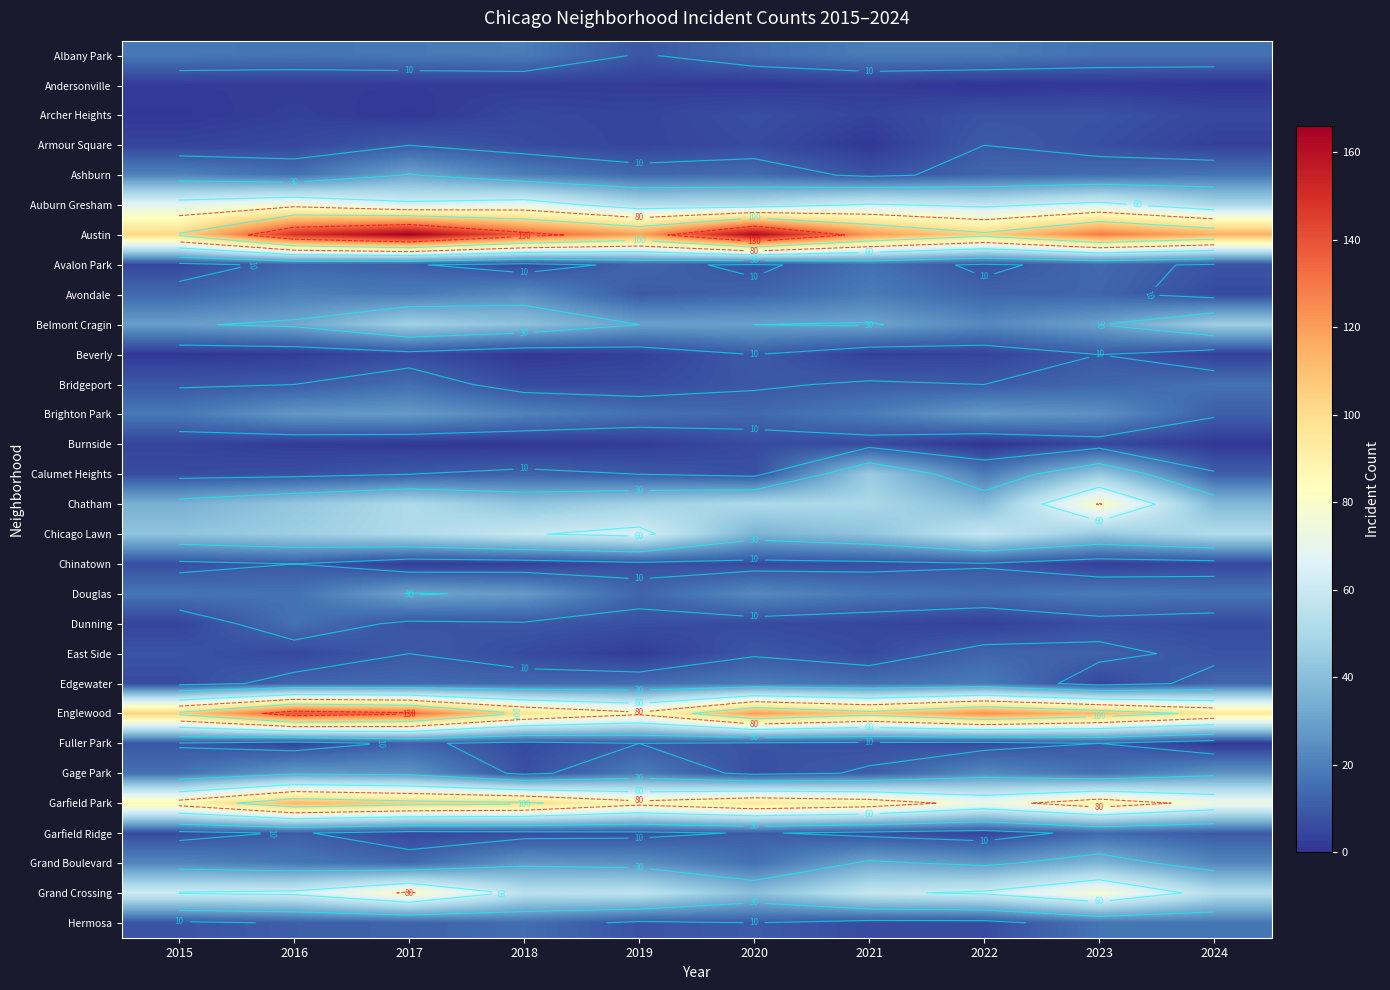

What is the total value across all series at 2020?

815